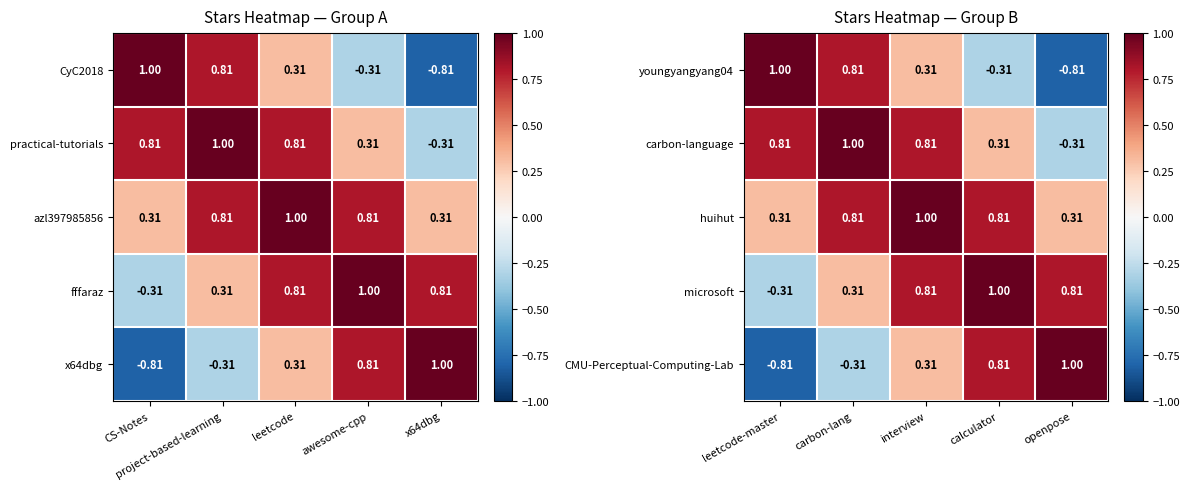

At which label does CMU-Perceptual-Computing-Lab reach its minimum?

leetcode-master